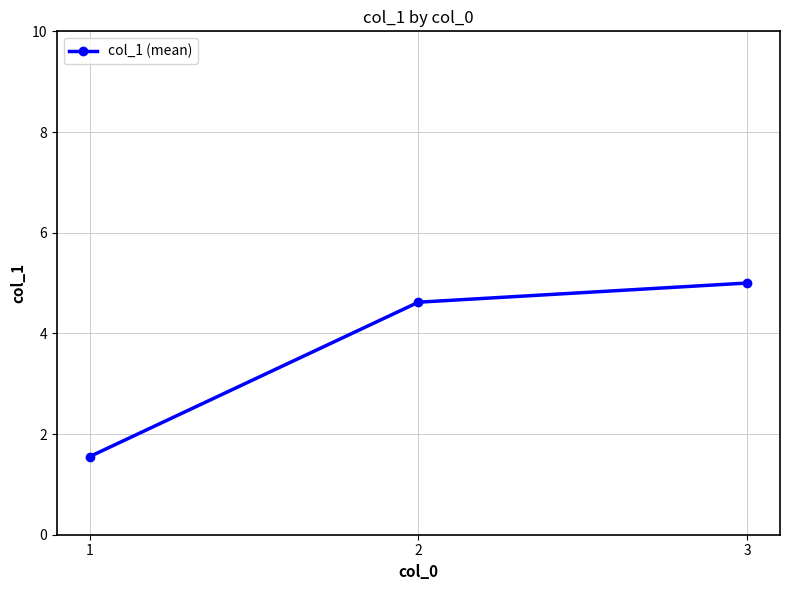

The chart shows a value of 2.4 at 3. True or false?

False